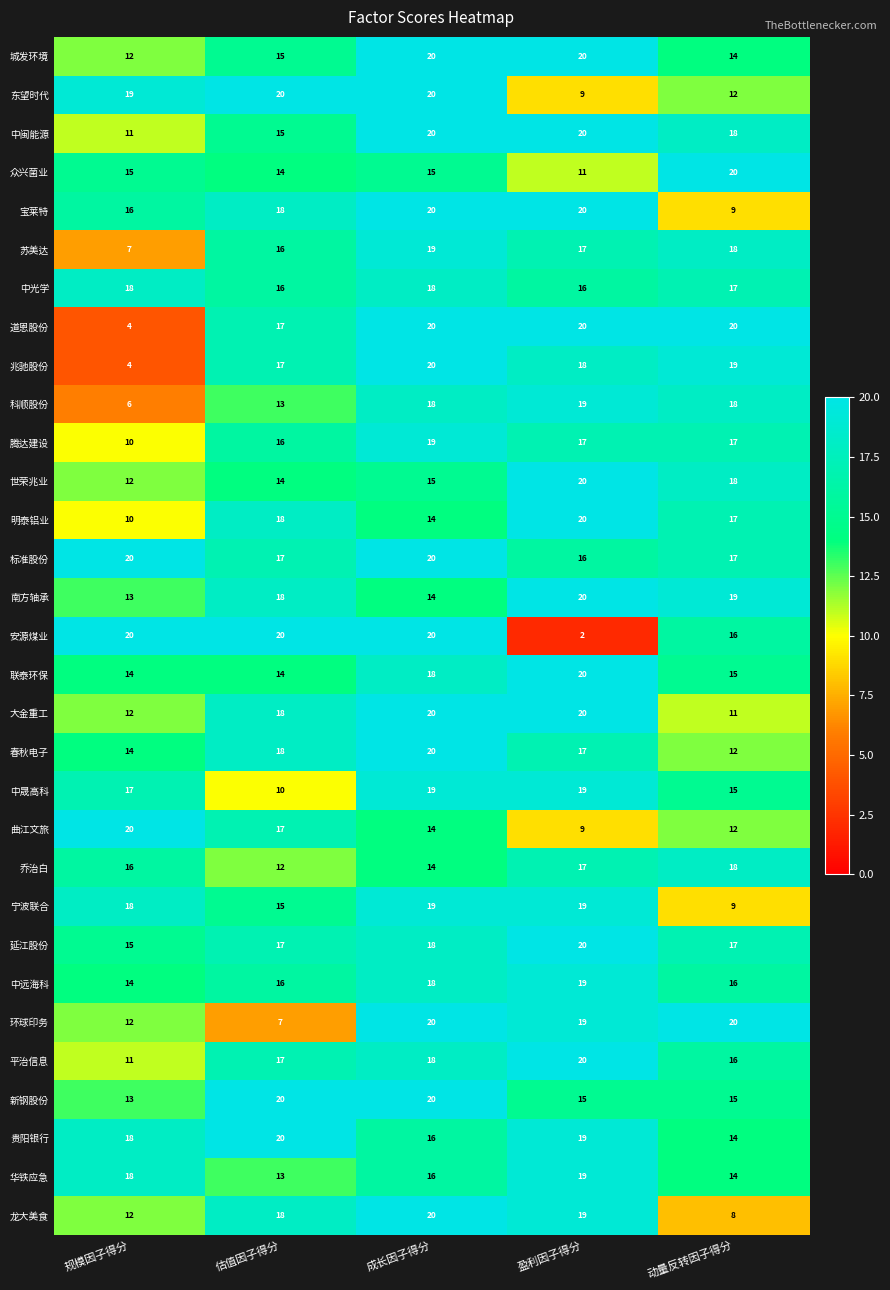

What is the sum of all 道恩股份 values?

81